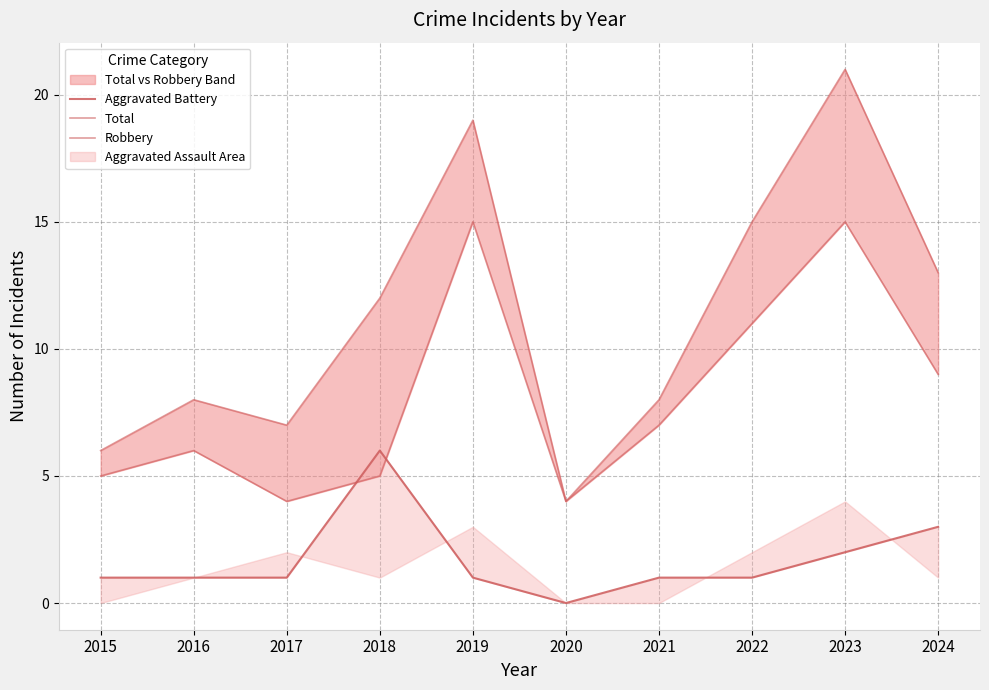

List the series in order of their peak value, lowest first.

Aggravated Battery, Robbery, Total